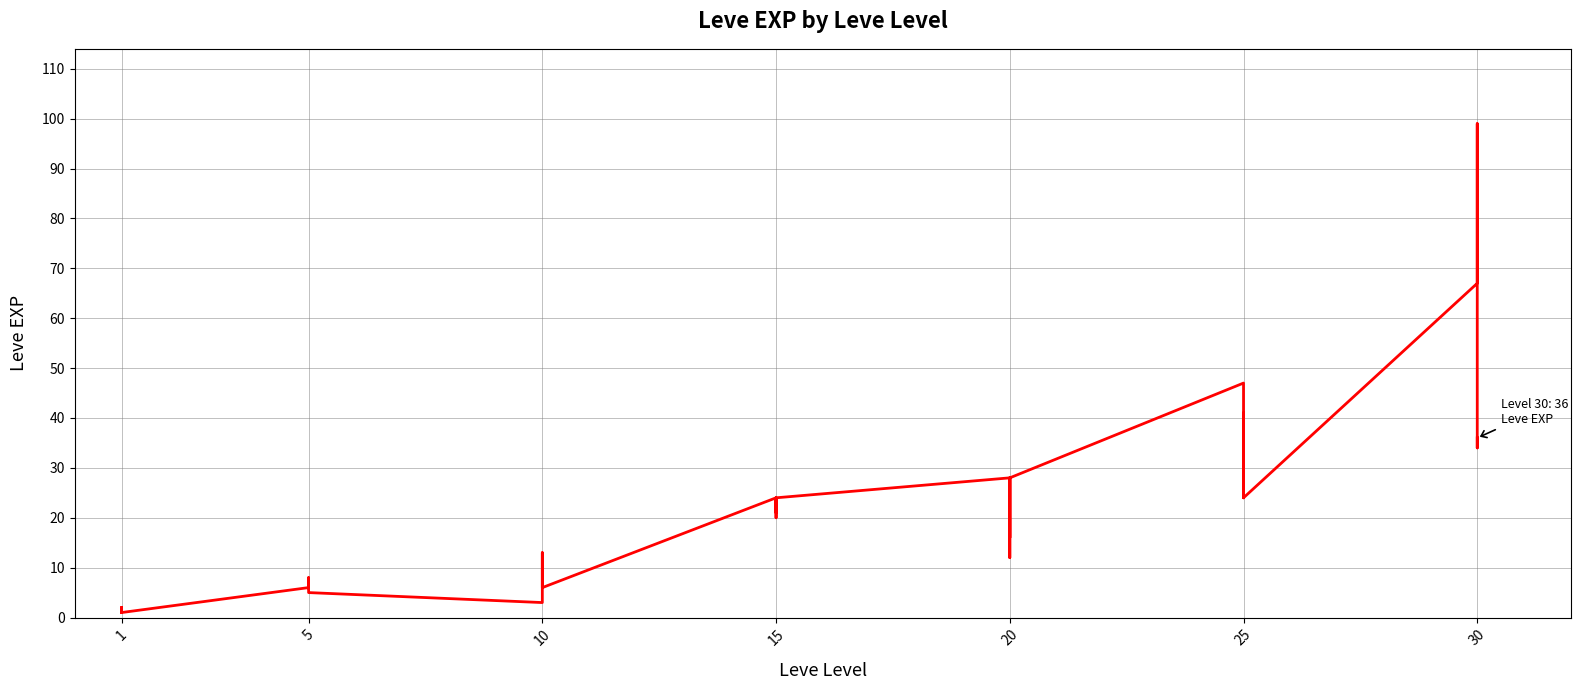

Where is the first local maximum?

1